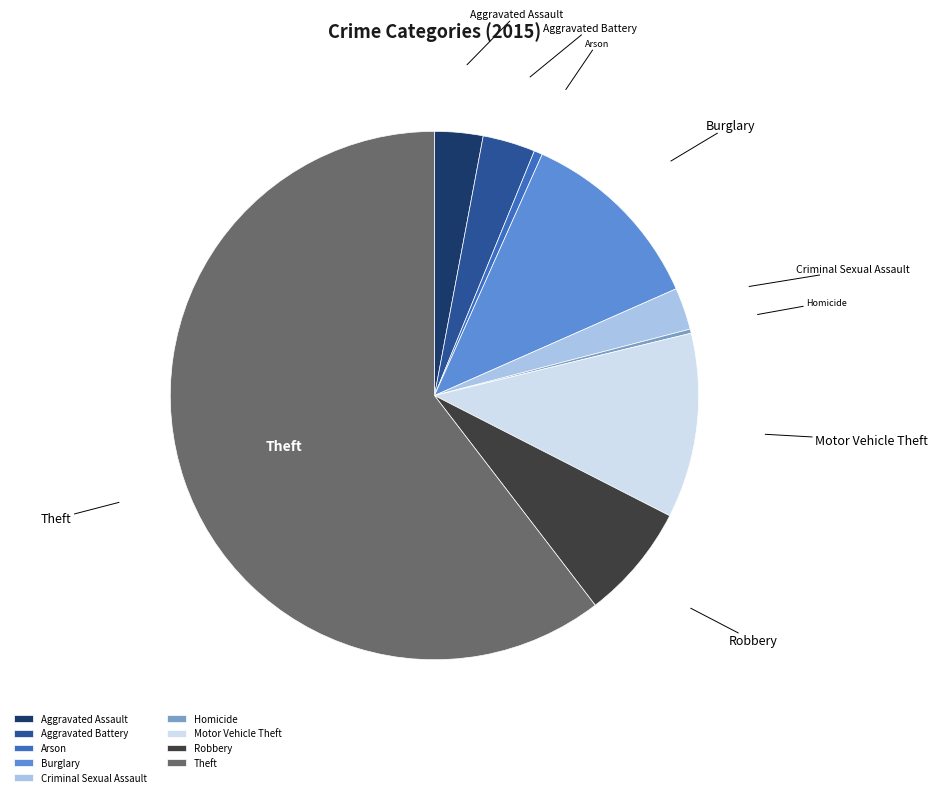

True or false: Arson accounts for 1% of the total.

True